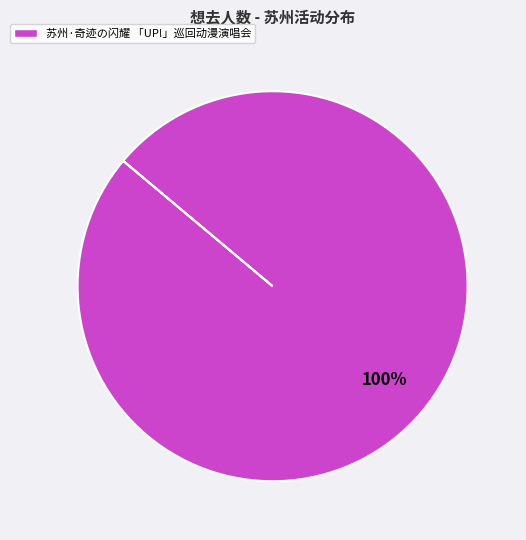

To the nearest percent, what percentage of the pie is 苏州·奇迹の闪耀 「UP!」巡回动漫演唱会?

100%